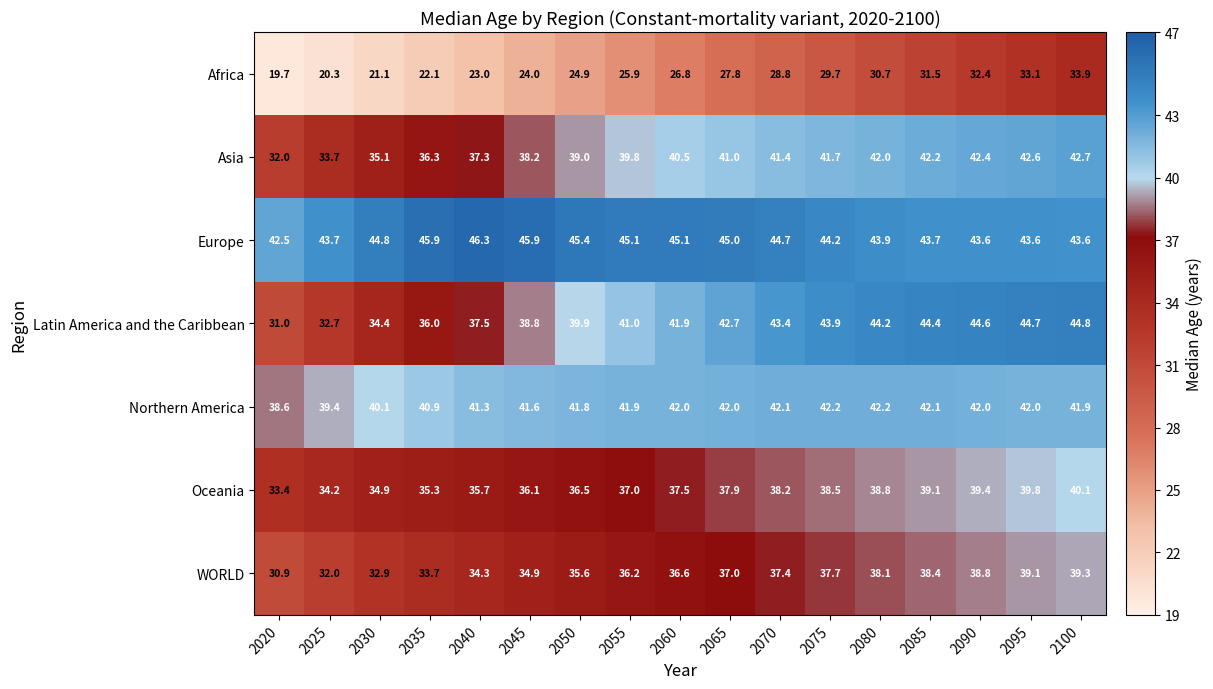

What is the difference between the Oceania values at 2090 and 2070?

1.2